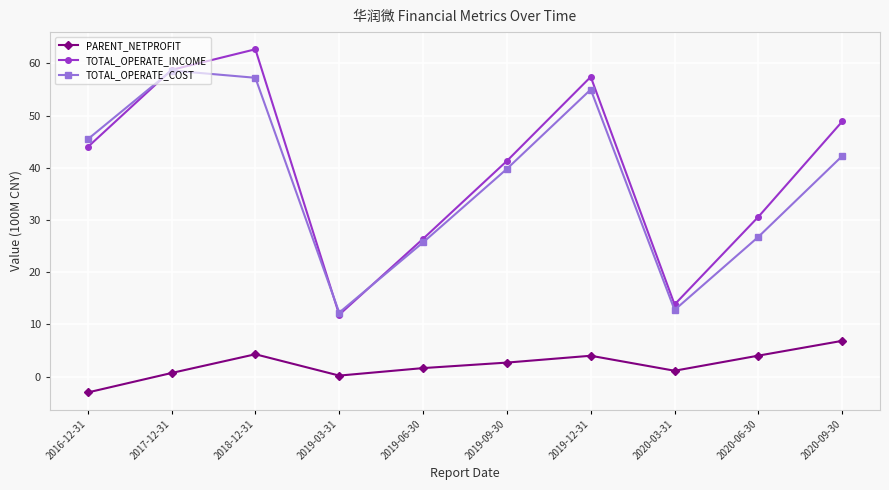

At which label does TOTAL_OPERATE_COST first exceed 42?

2016-12-31